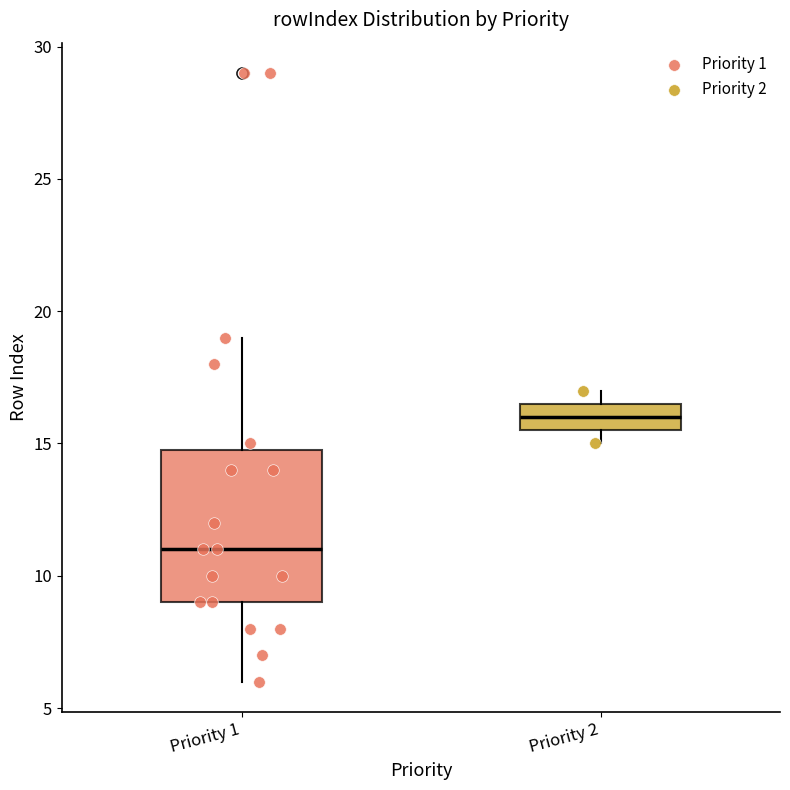

Reading left to right, transcribe this box plot: for each box, give where its median line is, the range the box spans, and where its two whiskers end, as read against the y-axis. The values are not printed on the chart, so give them approximately, as read against the axis.

Priority 1: median 11.0, box 9.0 to 15.0, whiskers 6.0 to 19.0
Priority 2: median 16.0, box 15.5 to 16.5, whiskers 15.0 to 17.0